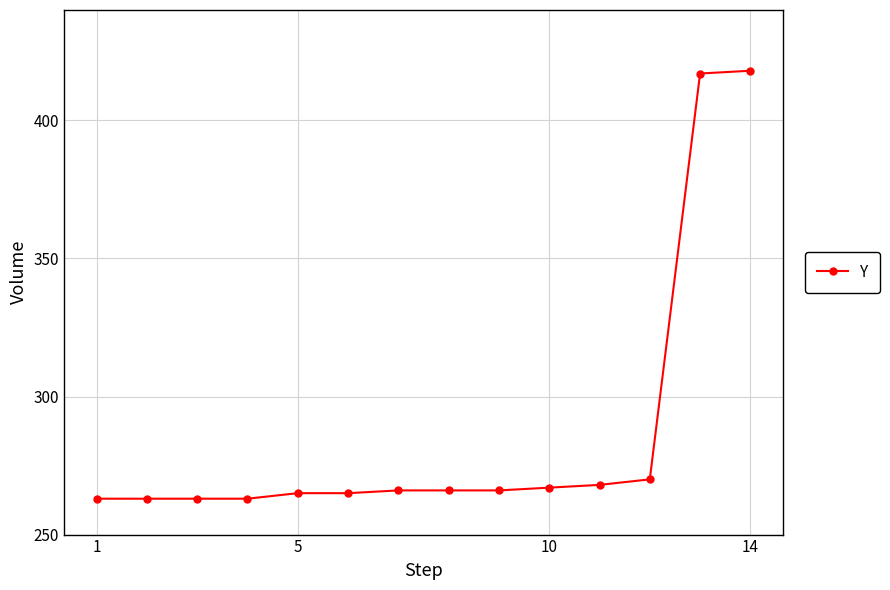

What is the smallest value displayed?

263